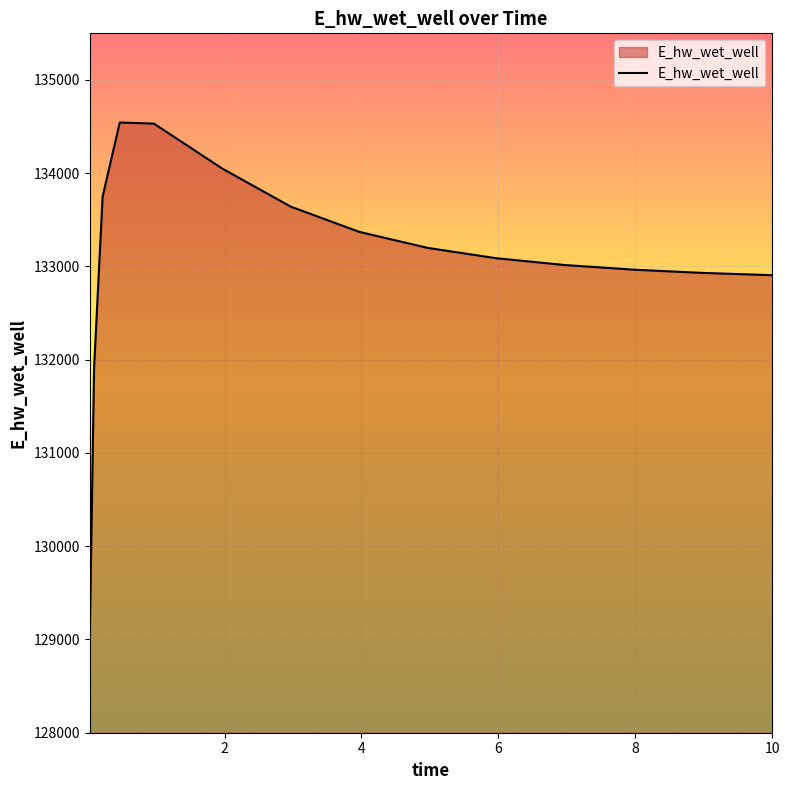

What is the minimum value shown in the chart?

129038.9